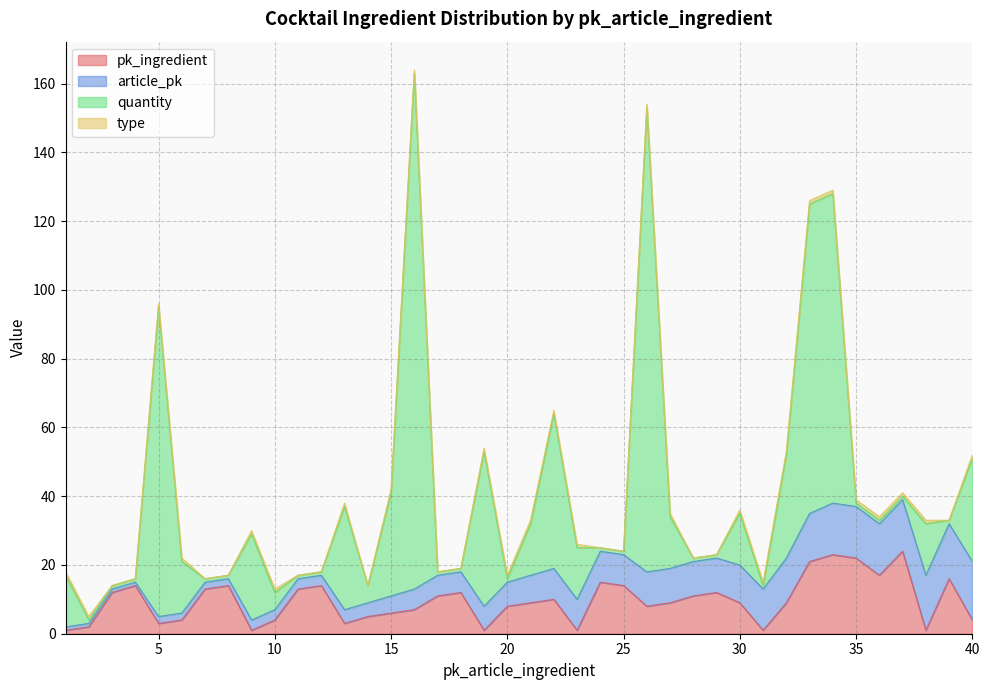

What is the value of the type point at the 22nd from the left?

1